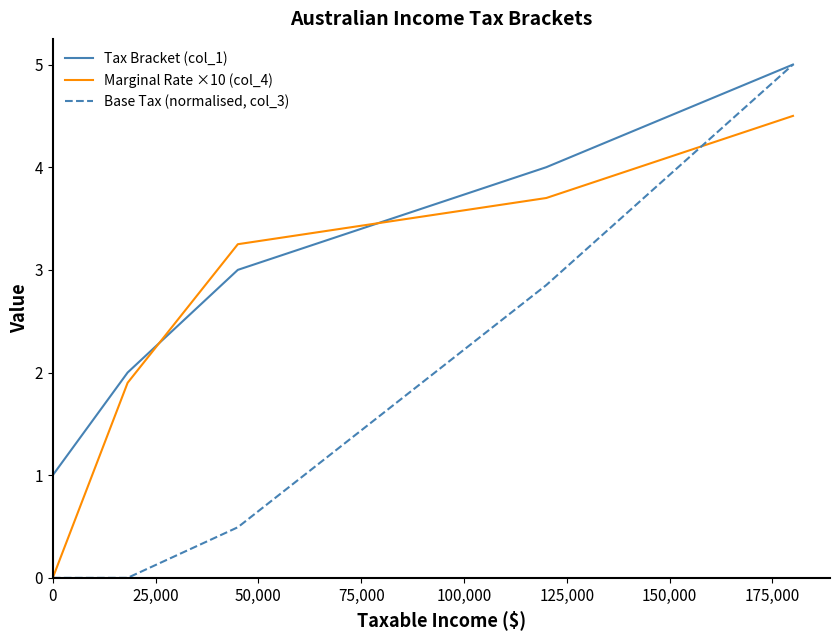

Is this an area chart (filled region under the line)?

No